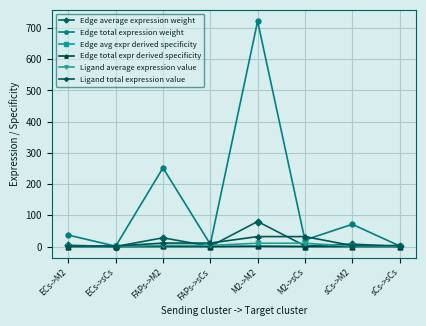

Is this an area chart (filled region under the line)?

No